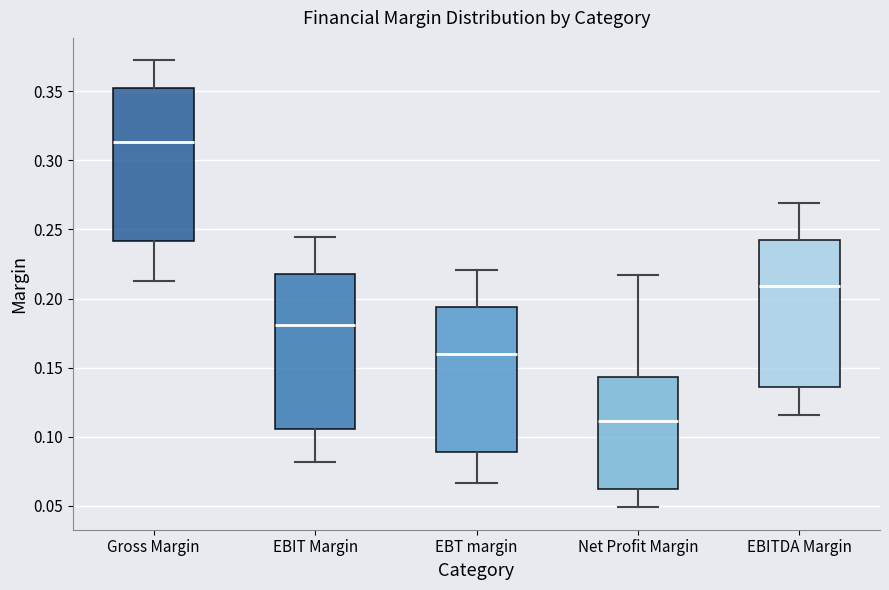

Reading left to right, read every box against the y-axis: the position of its median line, the range the box covers, and the ends of its whiskers. The values are not printed on the chart, so give them approximately, as read against the axis.

Gross Margin: median 0.315, box 0.240 to 0.350, whiskers 0.215 to 0.375
EBIT Margin: median 0.180, box 0.105 to 0.215, whiskers 0.080 to 0.245
EBT margin: median 0.160, box 0.090 to 0.195, whiskers 0.065 to 0.220
Net Profit Margin: median 0.110, box 0.060 to 0.145, whiskers 0.050 to 0.215
EBITDA Margin: median 0.210, box 0.135 to 0.245, whiskers 0.115 to 0.270